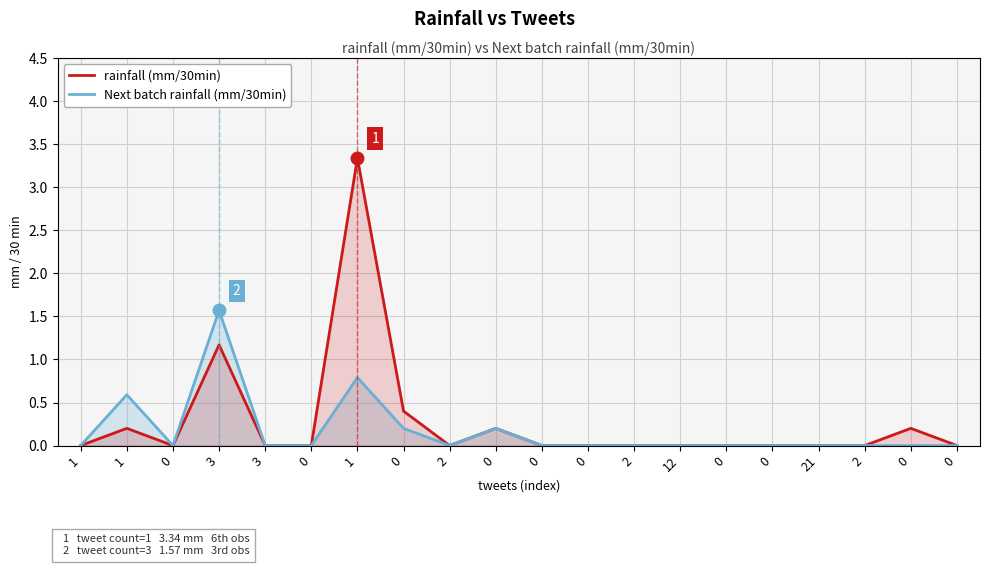

What is the sum of the rainfall (mm/30min) values at 0 and 1?

3.3